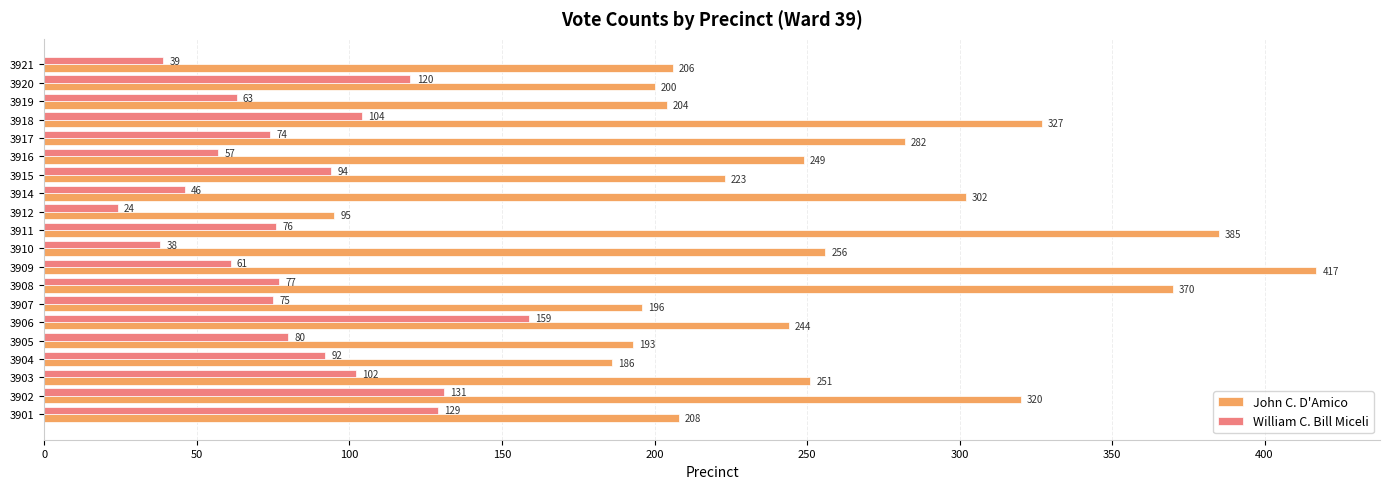

At which label does John C. D'Amico reach its peak?

3909